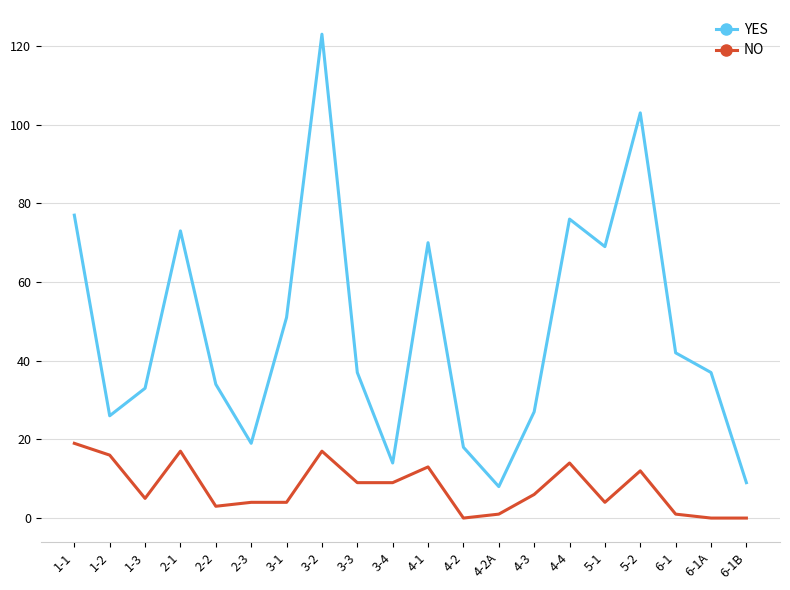

What is the sum of the NO values at 2-2 and 2-1?

20